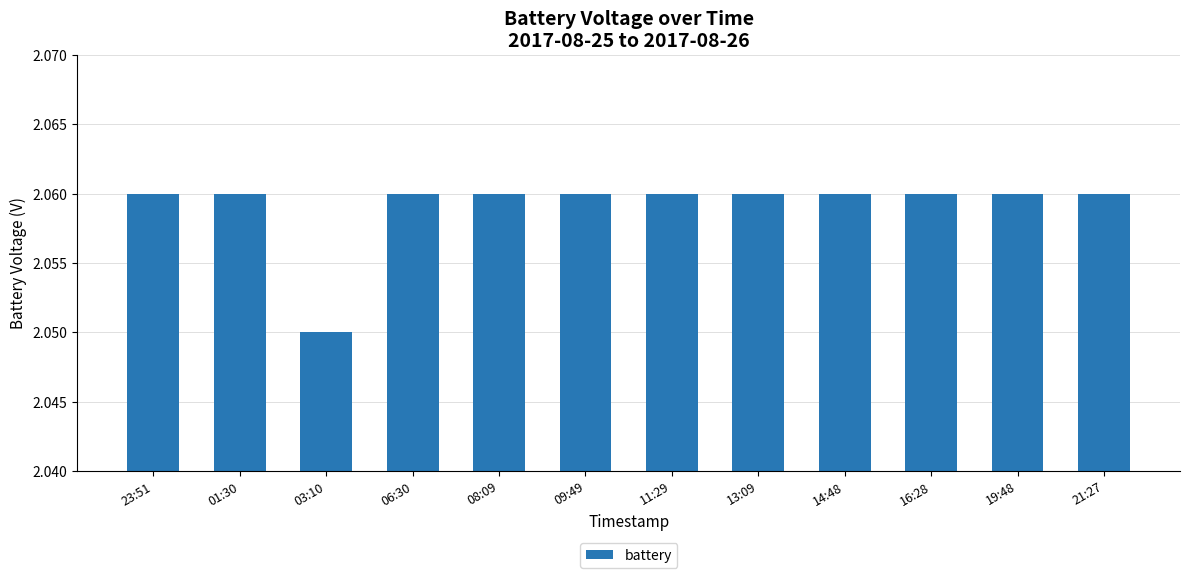

What is the label of the 3rd bar from the right?

16:28